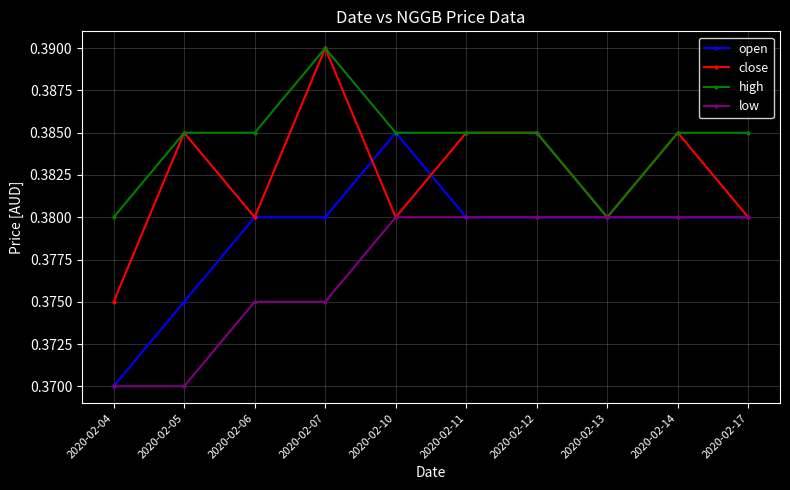

Does the chart have visible grid lines?

Yes